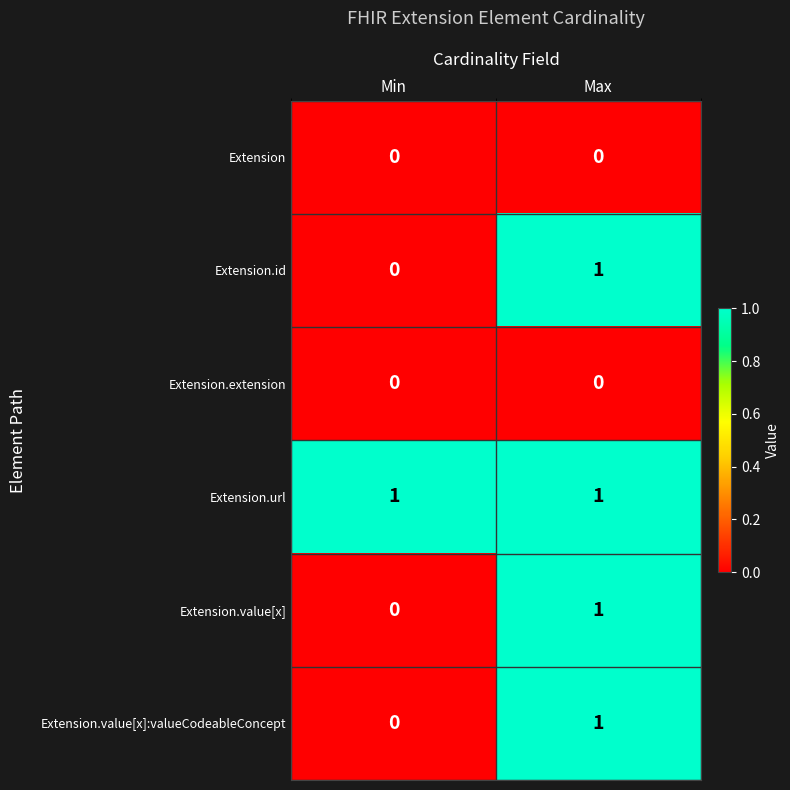

Reading right to left, list all the values displayed in this chart.

Extension: 0	0
Extension.id: 1	0
Extension.extension: 0	0
Extension.url: 1	1
Extension.value[x]: 1	0
Extension.value[x]:valueCodeableConcept: 1	0